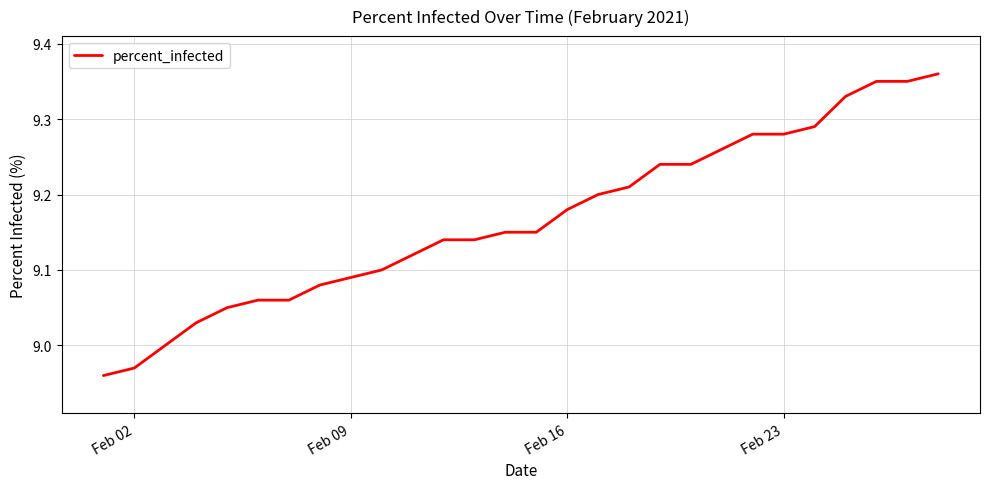

How many lines are shown in the chart?

1